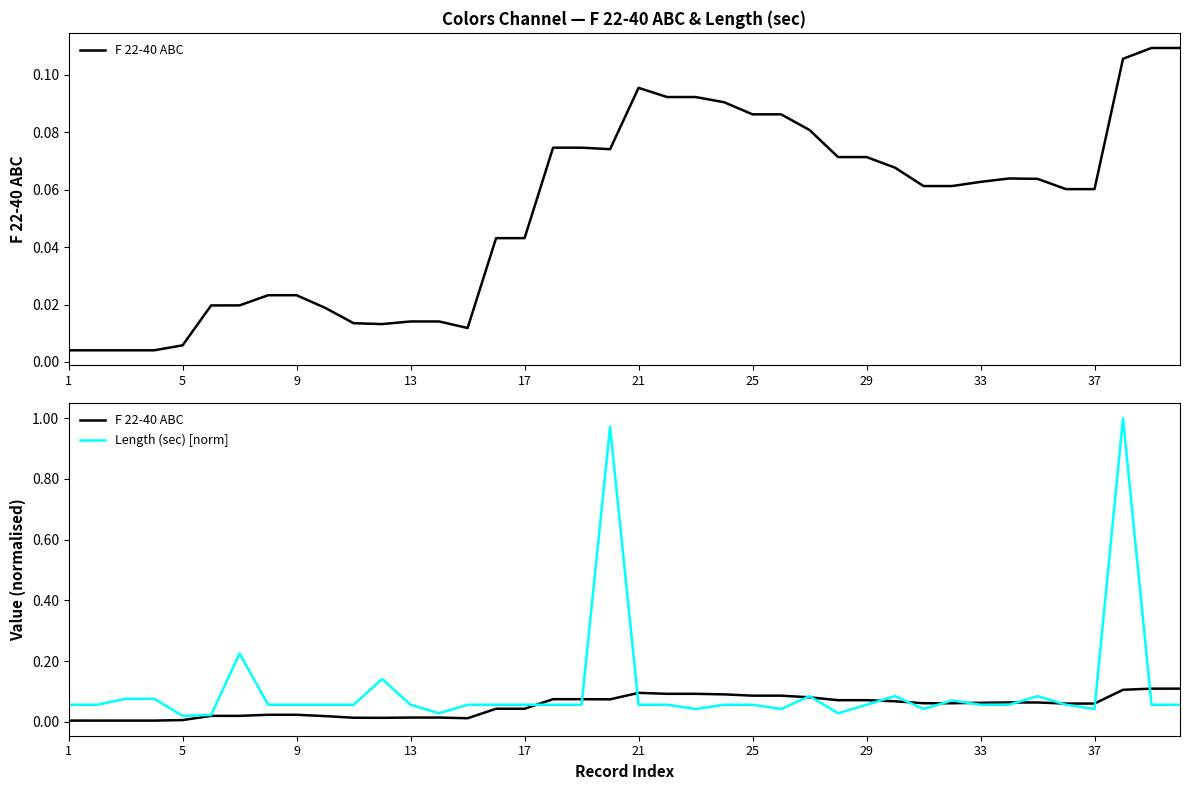

What is the greatest value displayed?

1.0